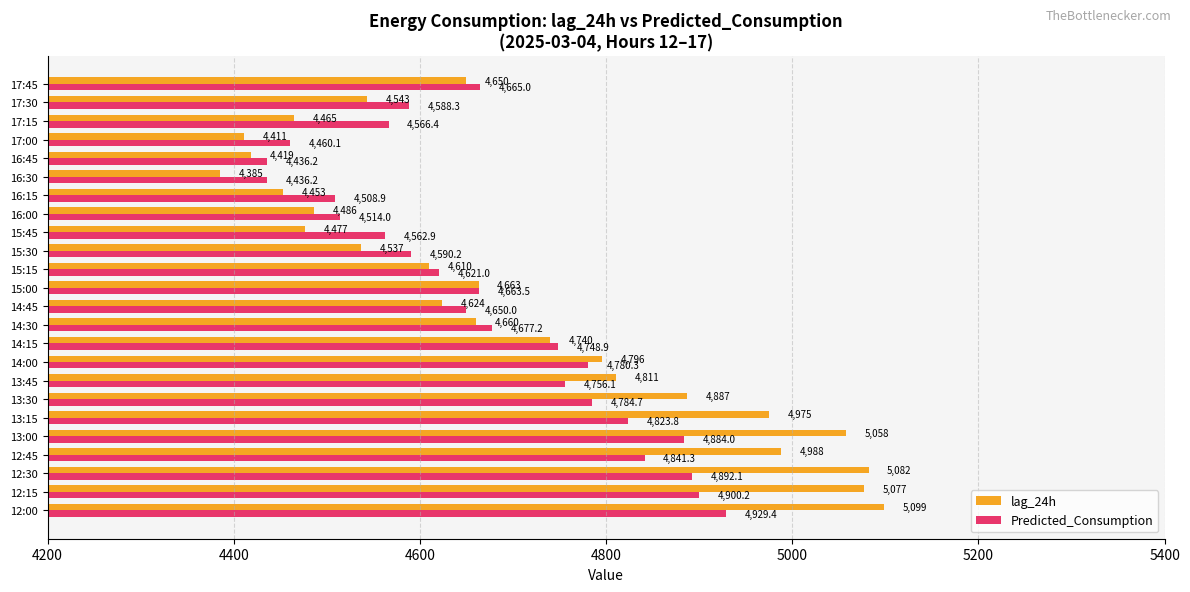

List the series in order of their peak value, highest first.

lag_24h, Predicted_Consumption